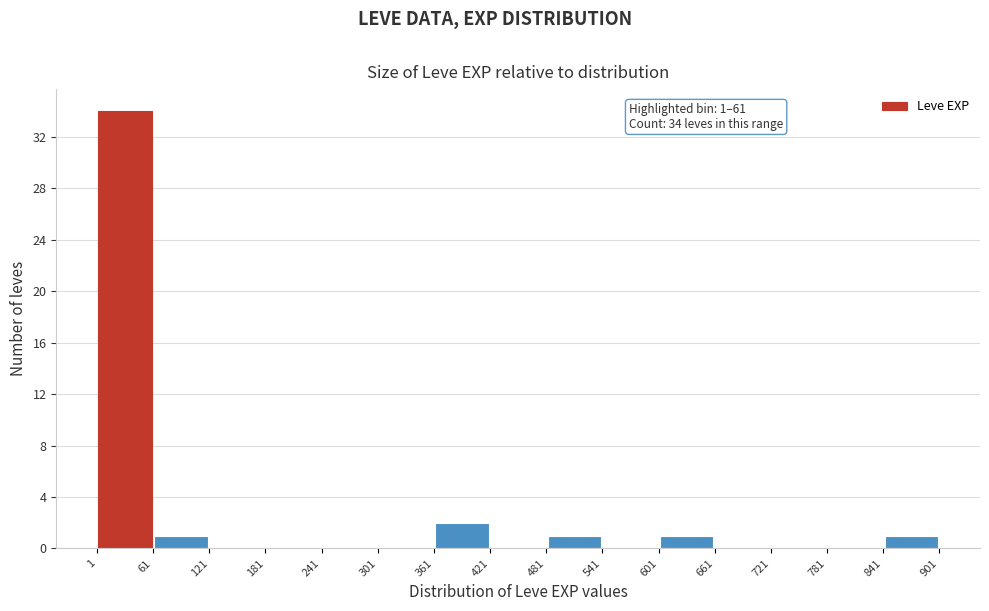

Which range on the x-axis has the tallest bar?

1 to 61